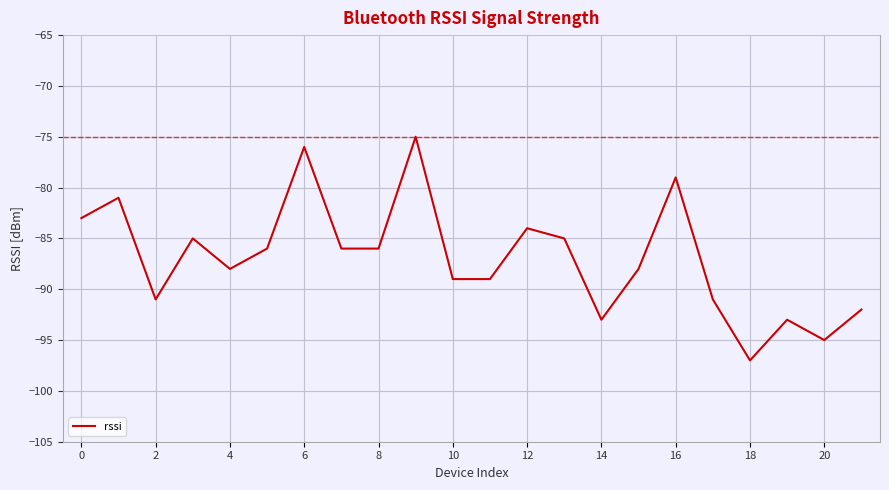

What is the greatest value displayed?

-75